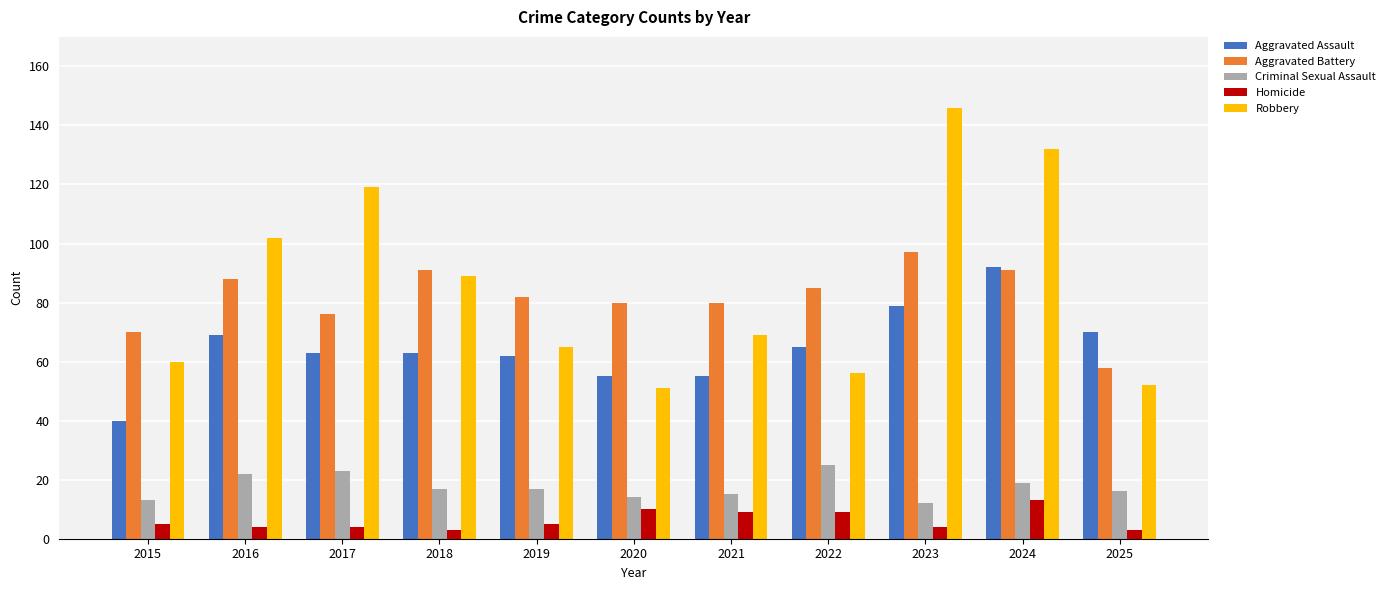

Reading right to left, what are all the values shown in this chart?

Aggravated Assault: 2025=70	2024=92	2023=79	2022=65	2021=55	2020=55	2019=62	2018=63	2017=63	2016=69	2015=40
Aggravated Battery: 2025=58	2024=91	2023=97	2022=85	2021=80	2020=80	2019=82	2018=91	2017=76	2016=88	2015=70
Criminal Sexual Assault: 2025=16	2024=19	2023=12	2022=25	2021=15	2020=14	2019=17	2018=17	2017=23	2016=22	2015=13
Homicide: 2025=3	2024=13	2023=4	2022=9	2021=9	2020=10	2019=5	2018=3	2017=4	2016=4	2015=5
Robbery: 2025=52	2024=132	2023=146	2022=56	2021=69	2020=51	2019=65	2018=89	2017=119	2016=102	2015=60